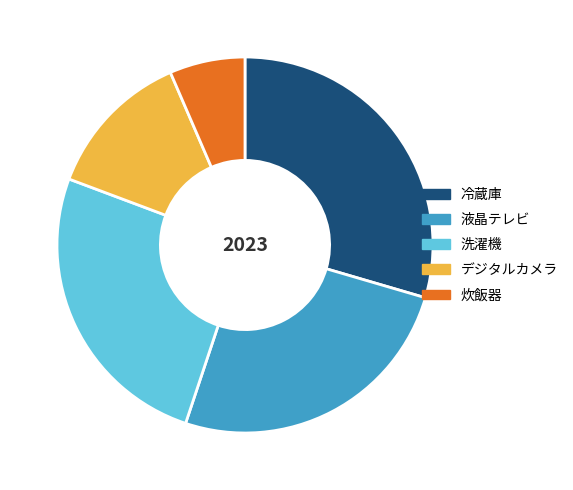

Combined, do 洗濯機 and 冷蔵庫 account for over 50%?

Yes